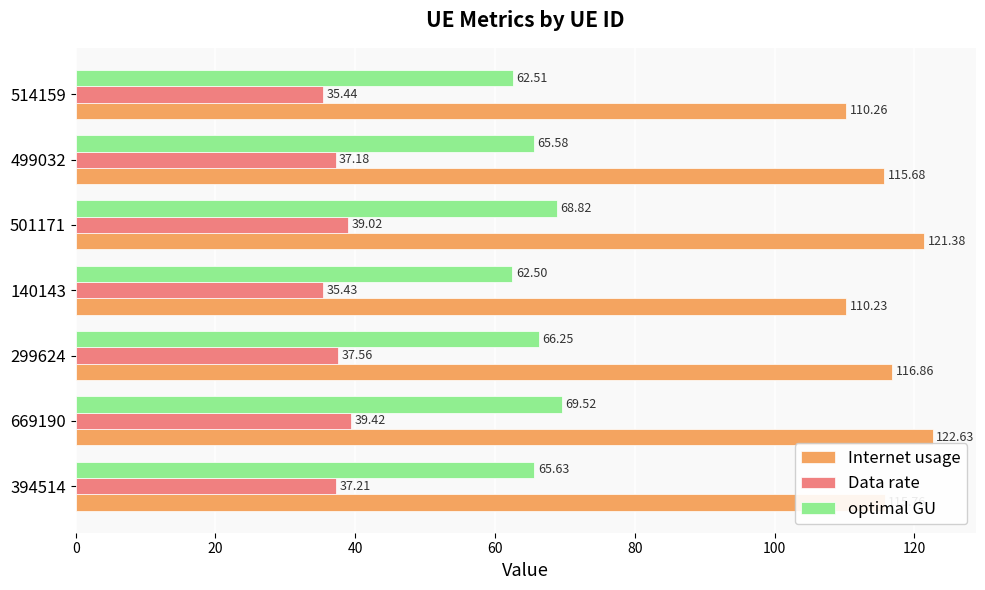

Is the value of Internet usage at 140143 greater than the value of optimal GU at 140143?

Yes